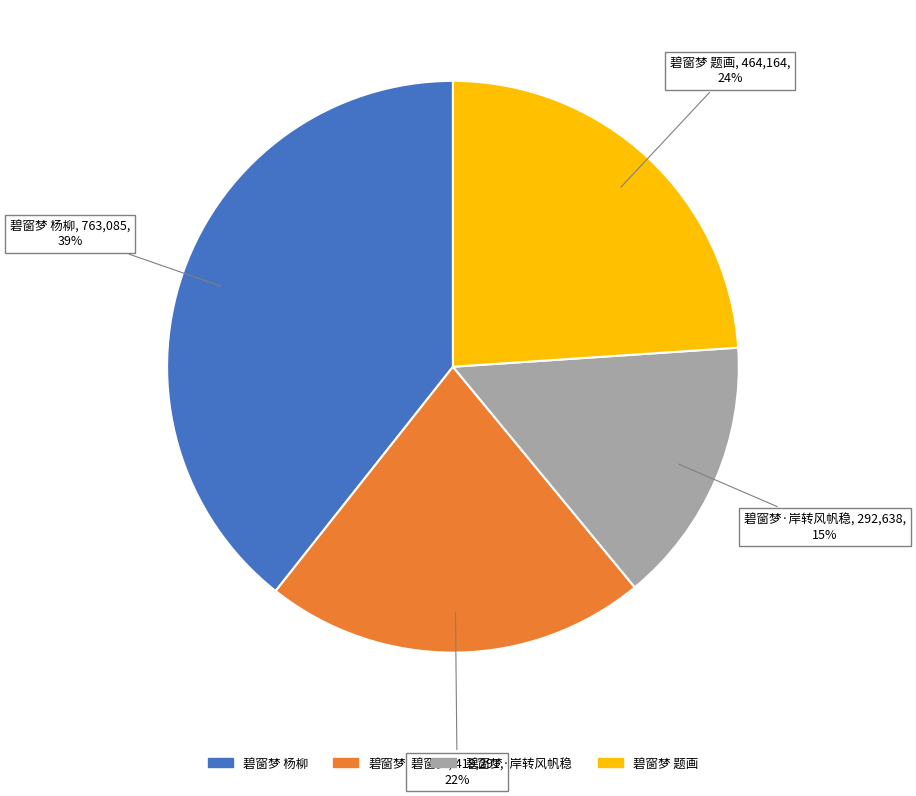

To the nearest percent, what is the combined percentage of 碧窗梦·岸转风帆稳 and 碧窗梦 题画?

39%